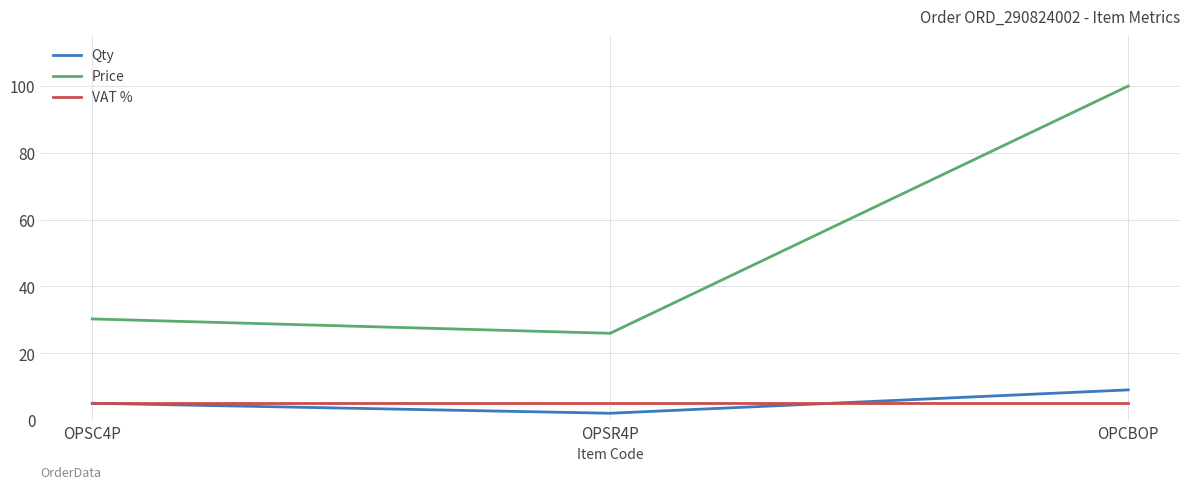

Which series has the widest spread of values?

Price